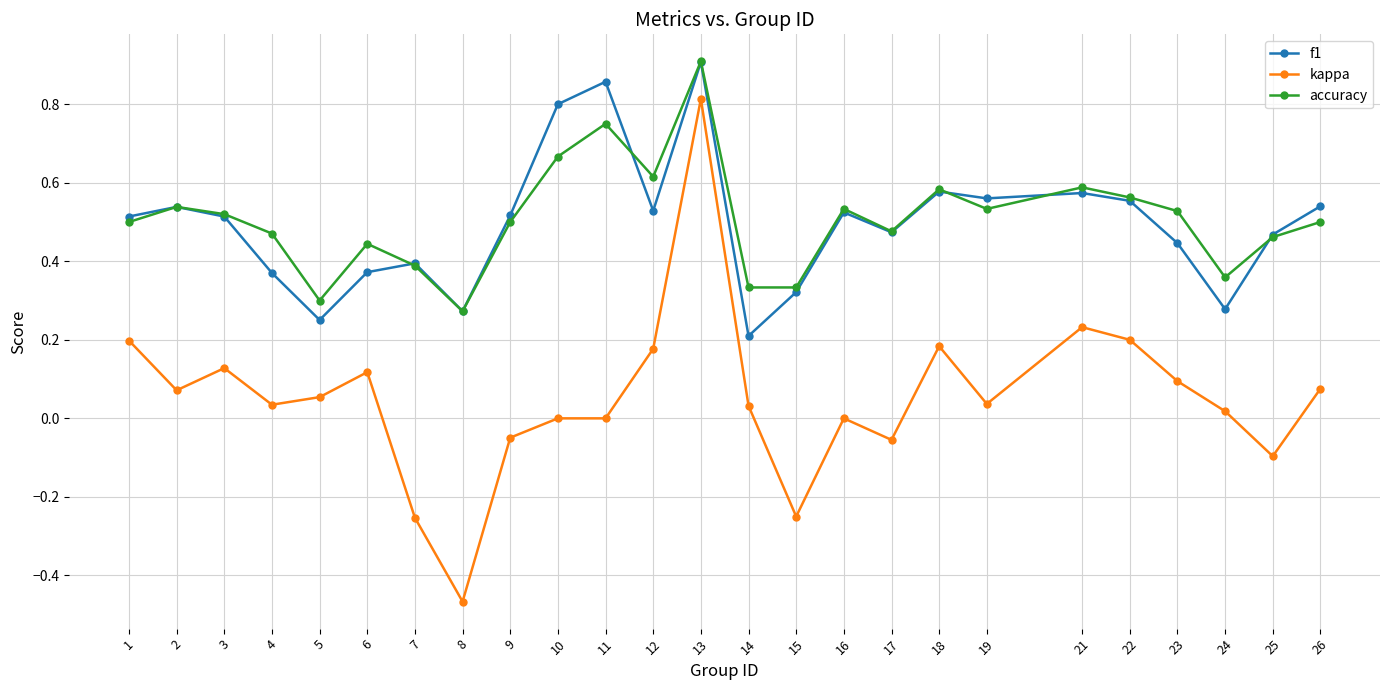

What are all the series names shown in the legend?

f1, kappa, accuracy